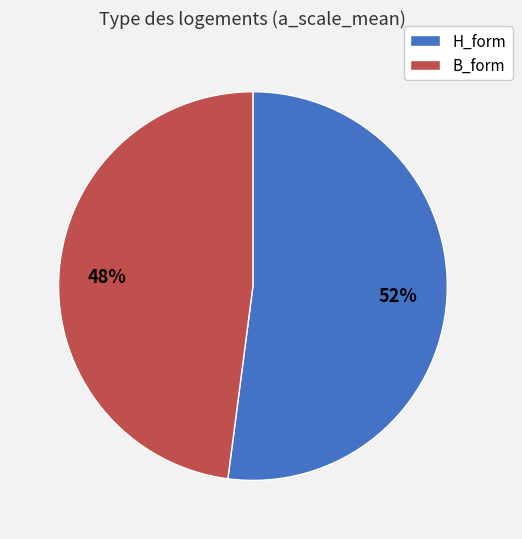

Between H_form and B_form, which is larger?

H_form